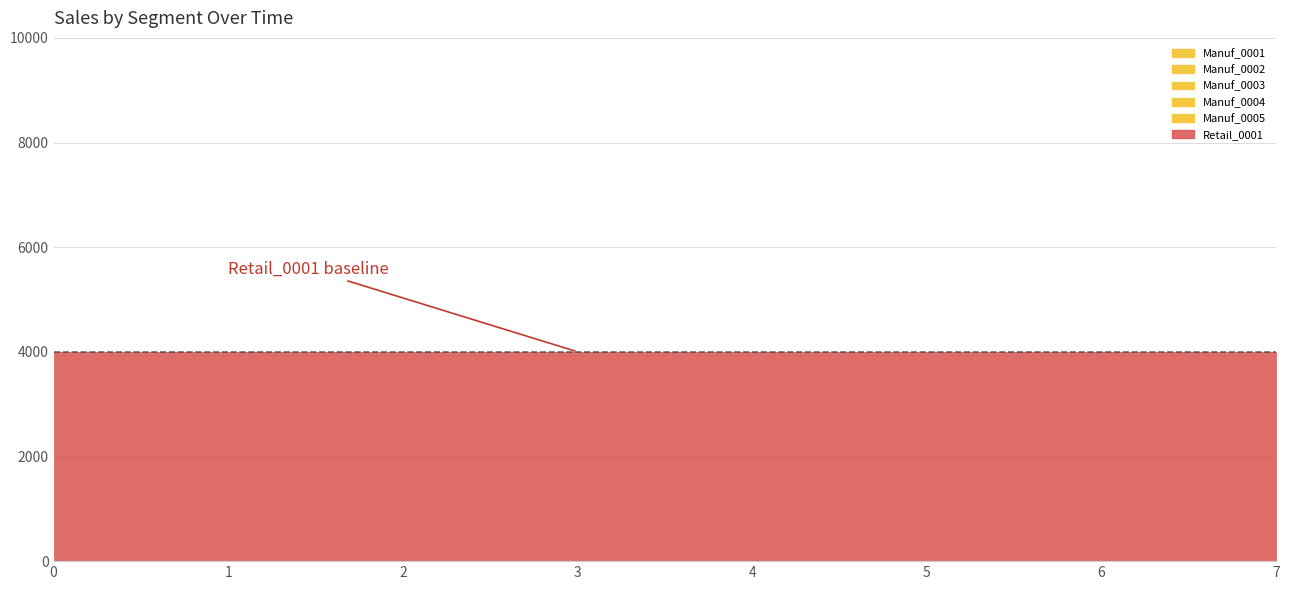

Is it true that Manuf_0002 equals 0 at 4?

True